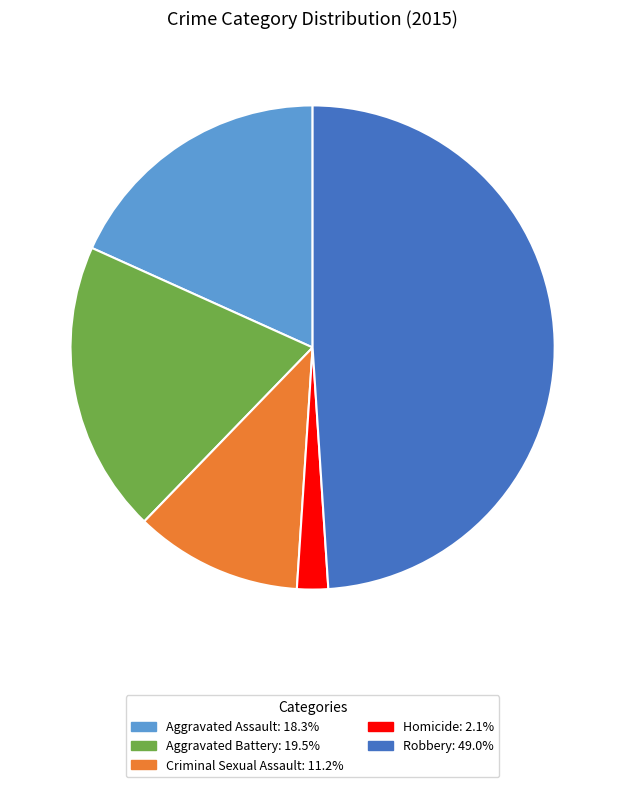

Which category has the smallest portion of the pie?

Homicide